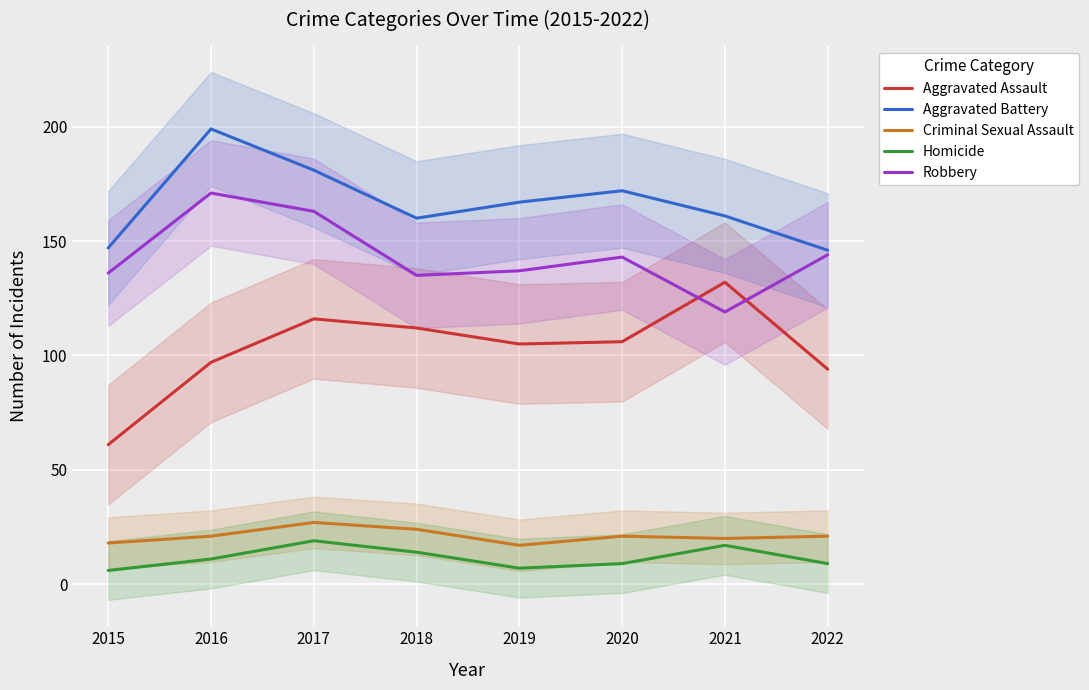

At which label is Aggravated Assault closest to 96?

2016